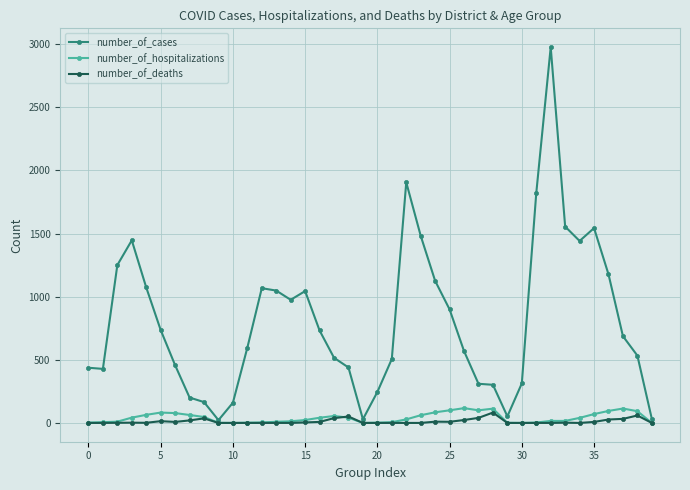

Which series has the largest total across all categories?

number_of_cases